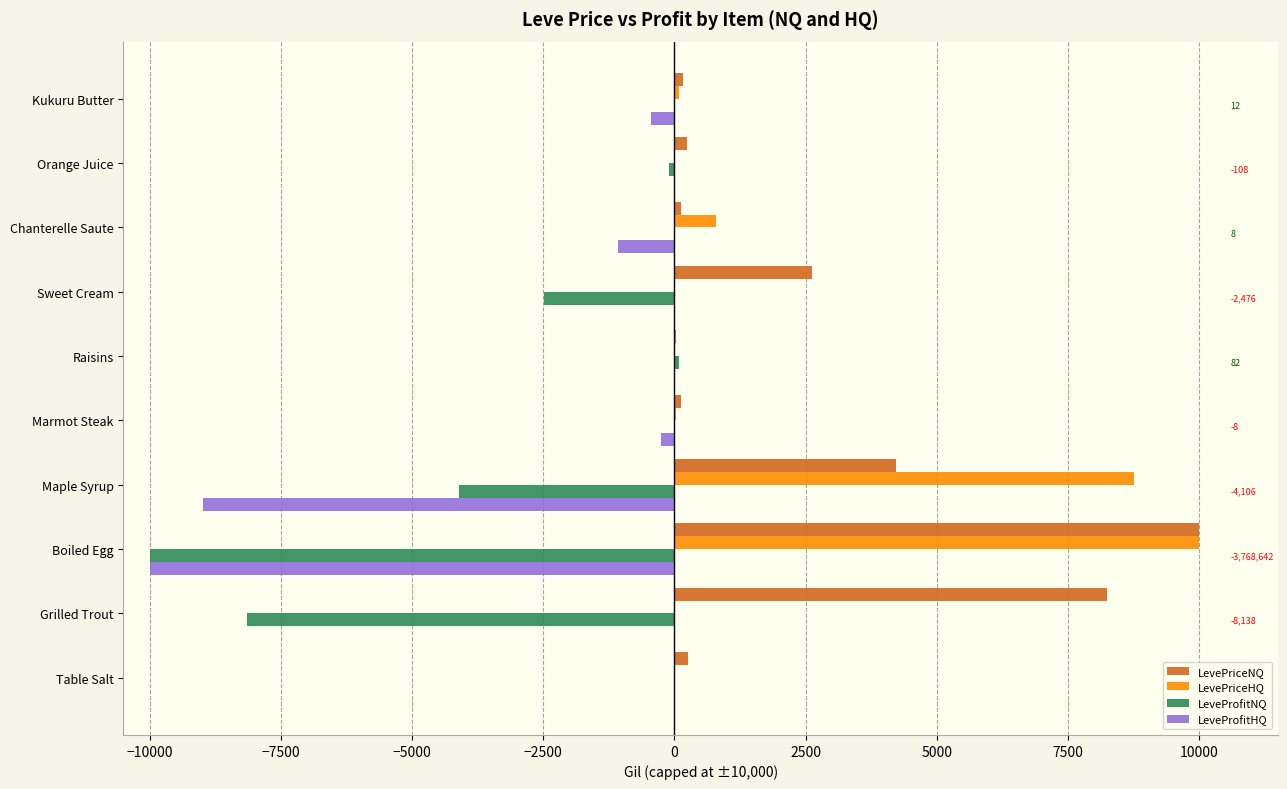

What is the maximum value shown in the chart?

10000.0